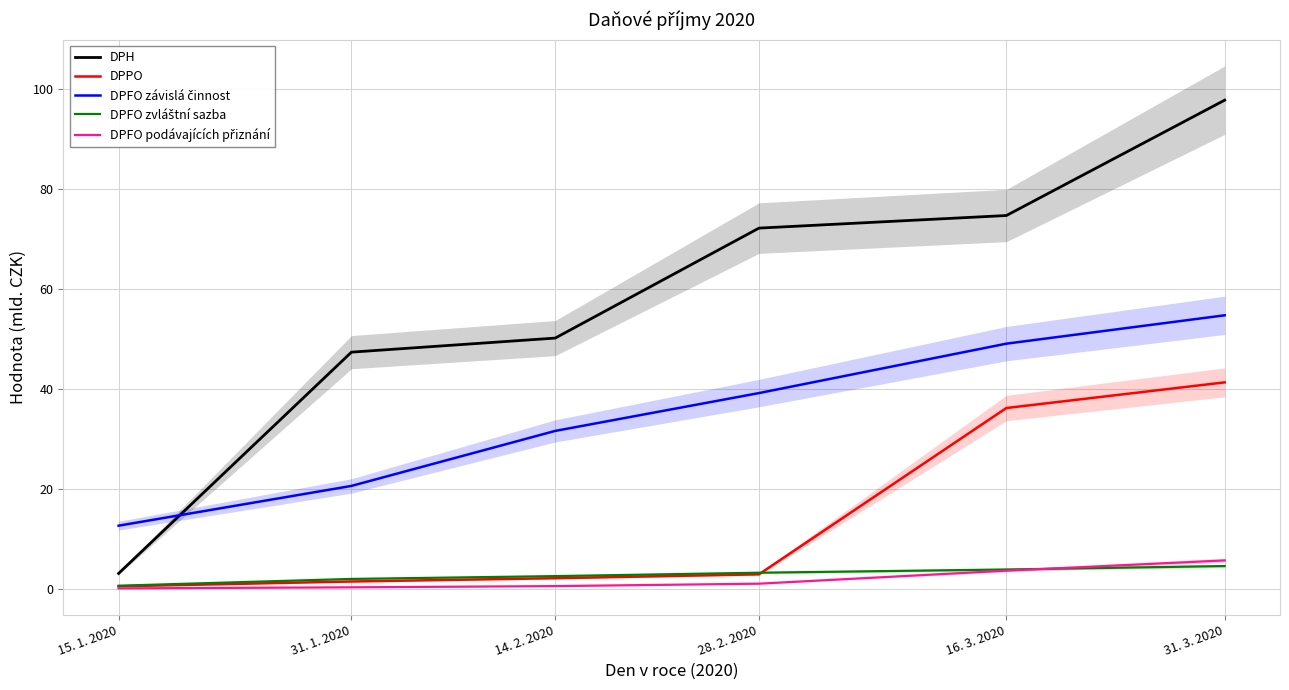

Is it true that DPH equals 55.9 at 31. 3. 2020?

False